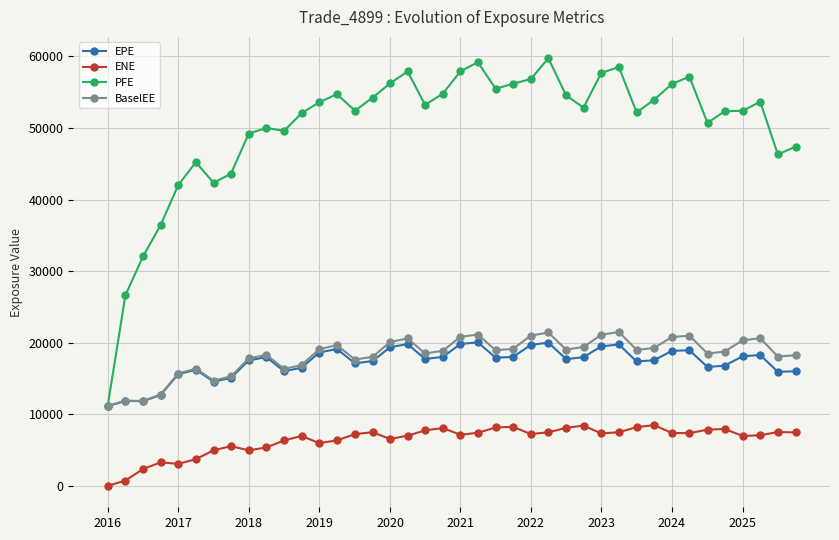

How many positive values does the ENE series have?

39